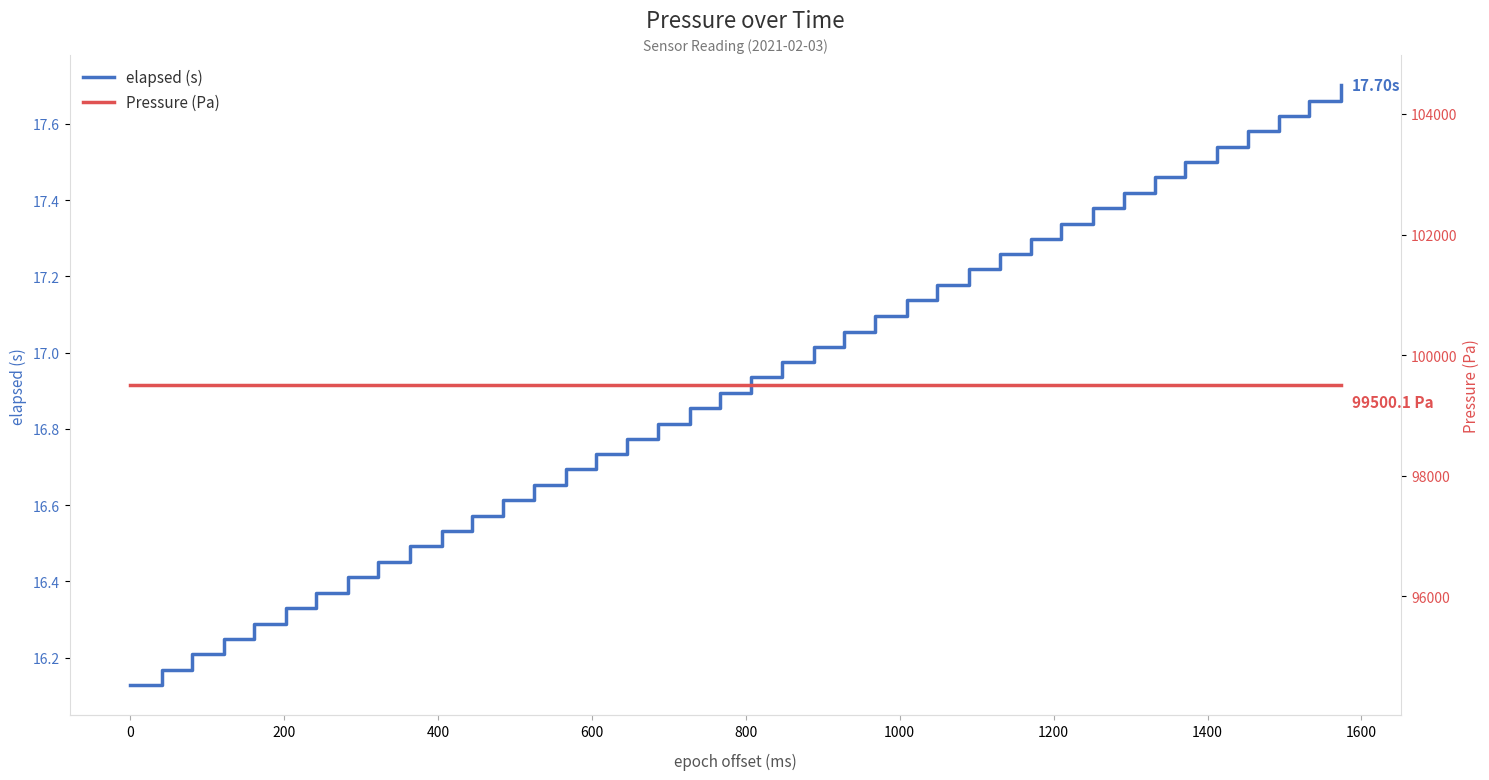

What is the sum of all Pressure (Pa) values?

3980002.3